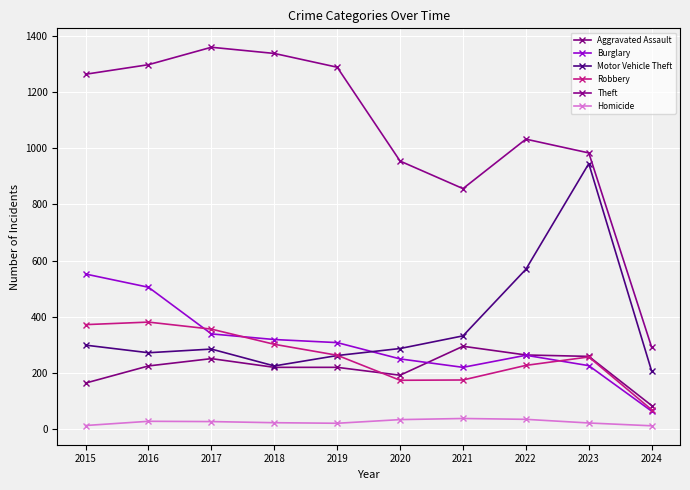

Which series has the largest range (max minus min)?

Theft